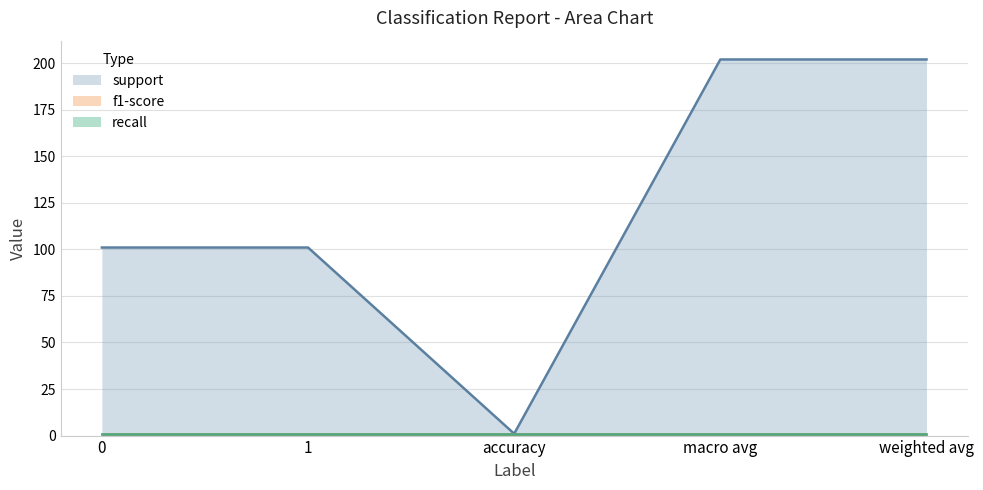

Is it true that recall equals 1 at weighted avg?

True